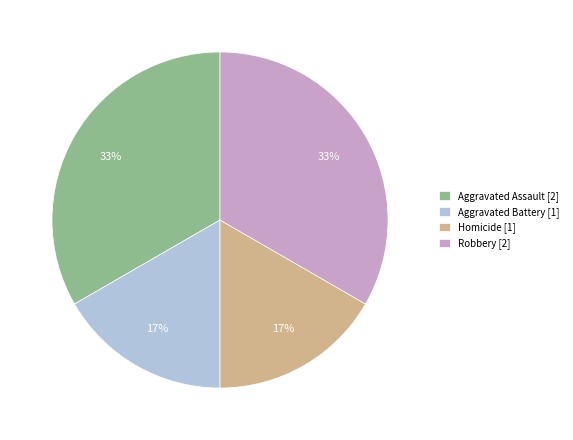

Combined, do Aggravated Assault [2] and Robbery [2] account for over 50%?

Yes